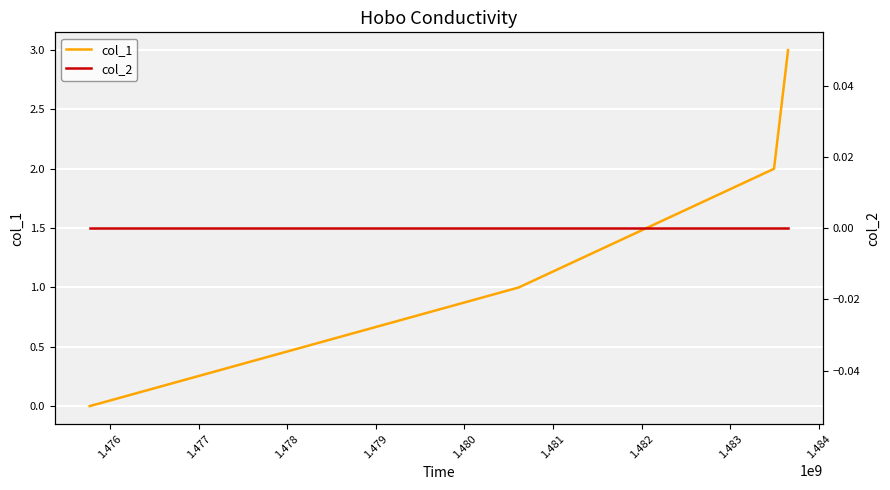

Rank the series by their maximum value, from highest to lowest.

col_1, col_2